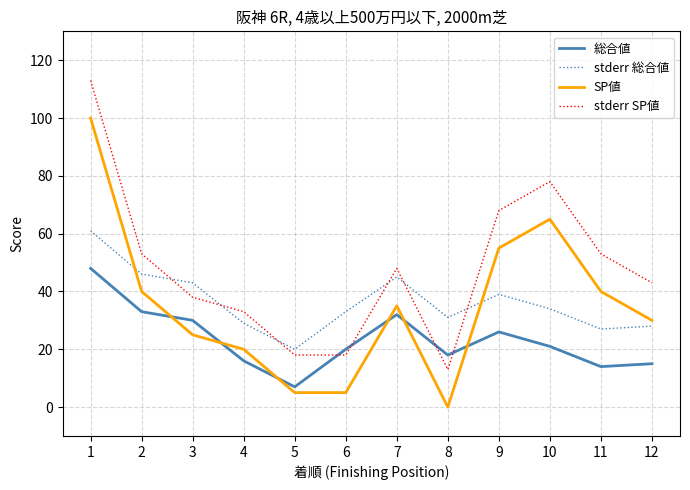

The value of stderr 総合値 at 4 is 7. True or false?

False